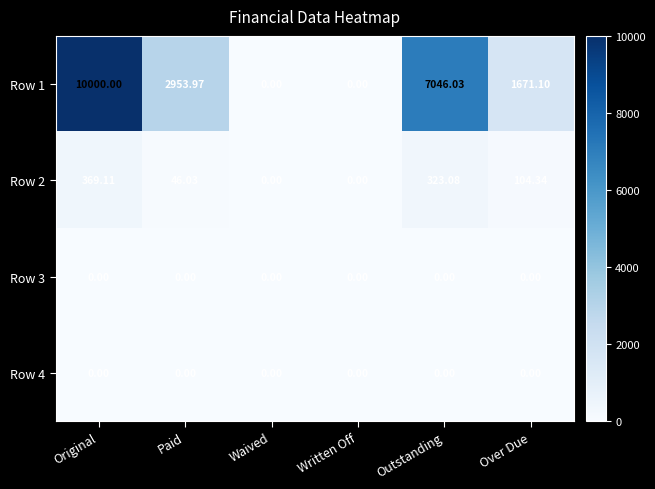

Is the value of Row 2 at Original greater than the value of Row 4 at Original?

Yes